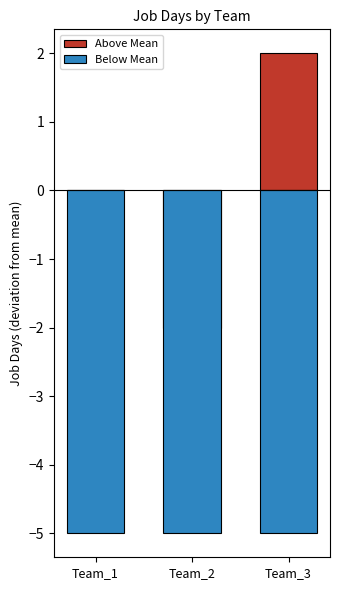

What are all the series names shown in the legend?

Above Mean, Below Mean